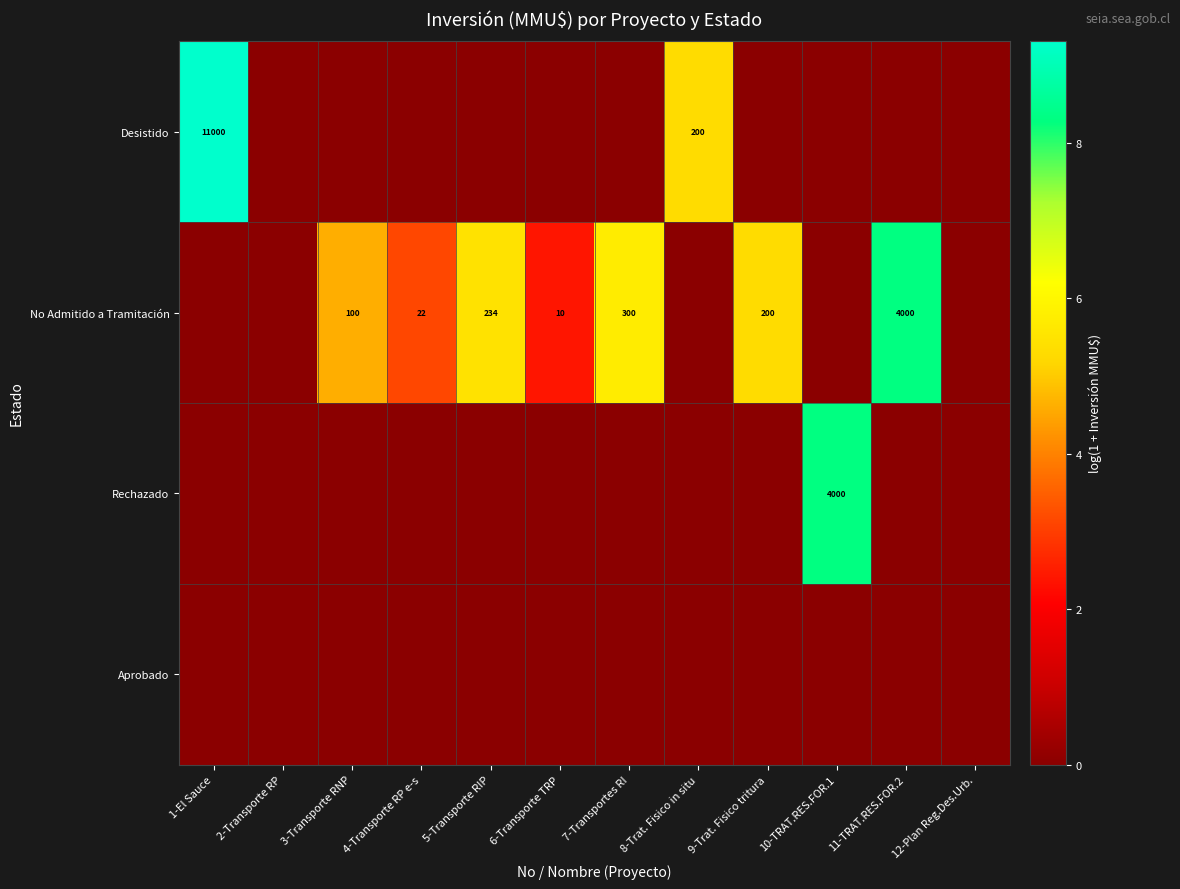

True or false: No Admitido a Tramitación has a value of 200 at 9-Trat. Fisico tritura.

True